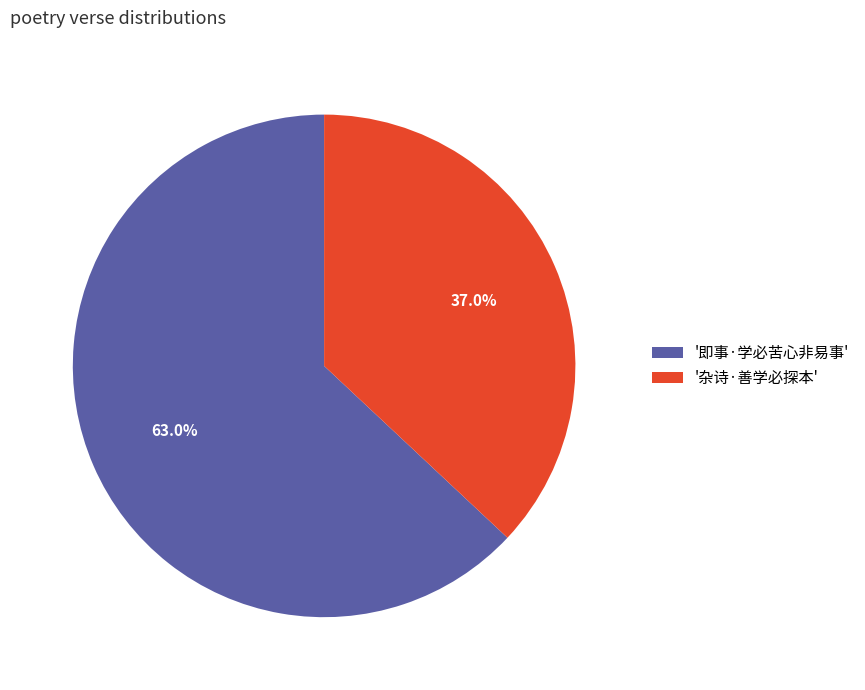

To the nearest percent, what is the difference between the largest and smallest slice percentages?

26%